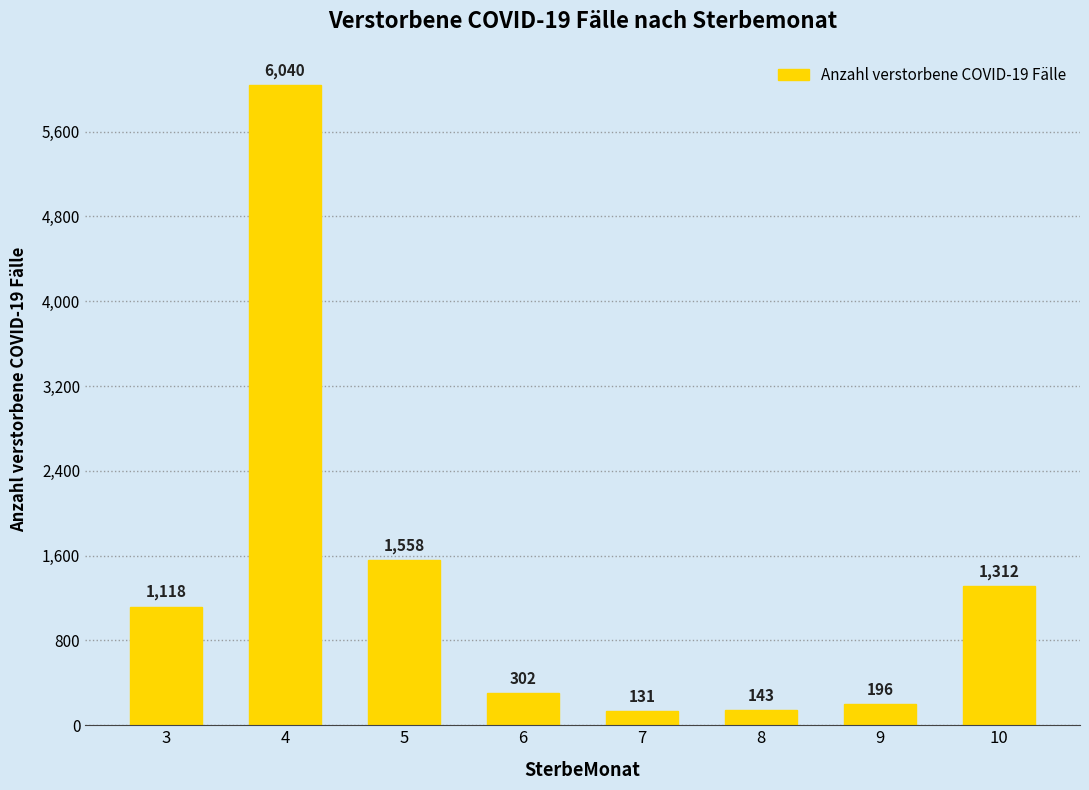

Where is the data nearest to the value 3085?

5